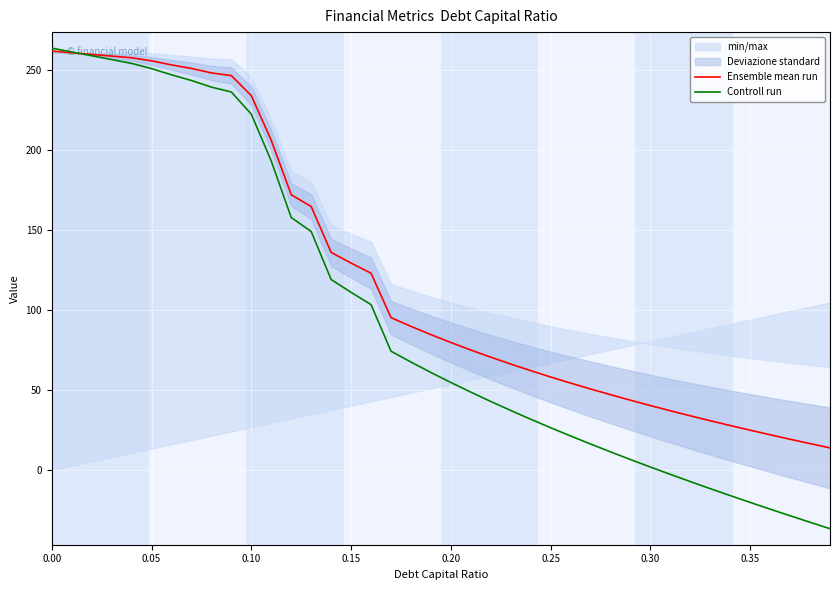

How many intersections are there between Controll run and Ensemble mean run?

1